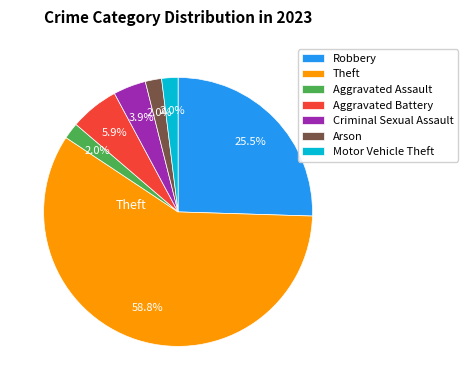

To the nearest percent, what percentage of the pie is Motor Vehicle Theft?

2%